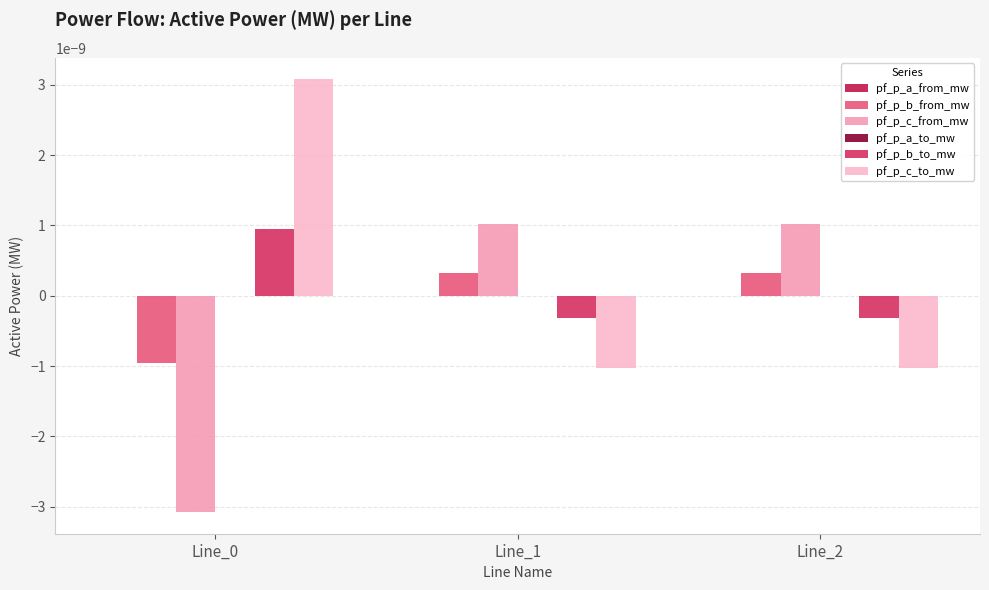

The value of pf_p_a_to_mw at Line_2 is -0.0. True or false?

False